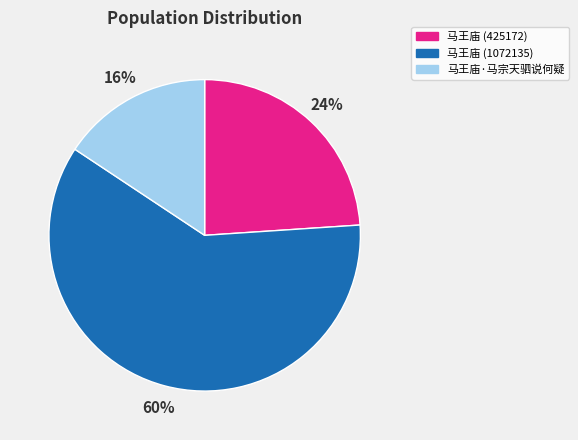

Which category has the smallest portion of the pie?

马王庙·马宗天驷说何疑